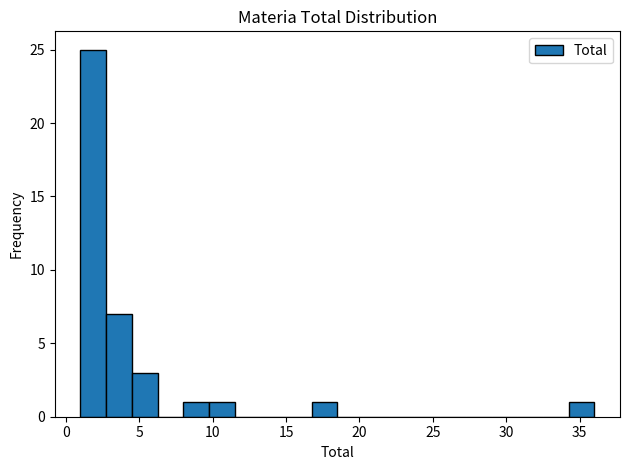

Around what value on the x-axis is the tallest bar? Give the approximate position of its centre, as read against the axis.

2.0